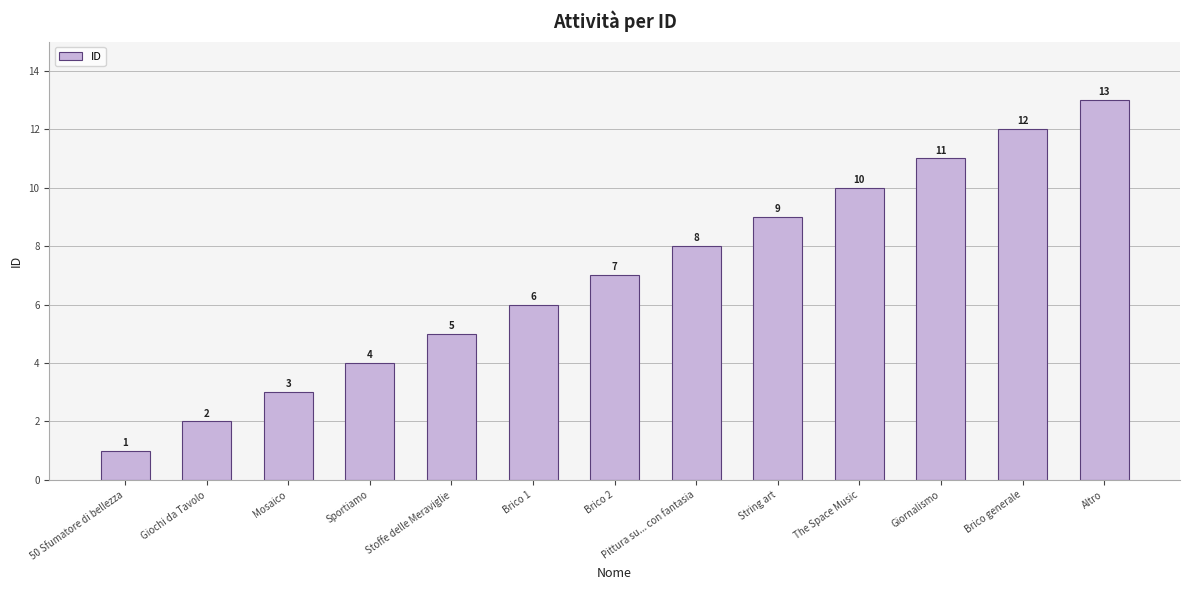

What position from the left is Brico generale?

12